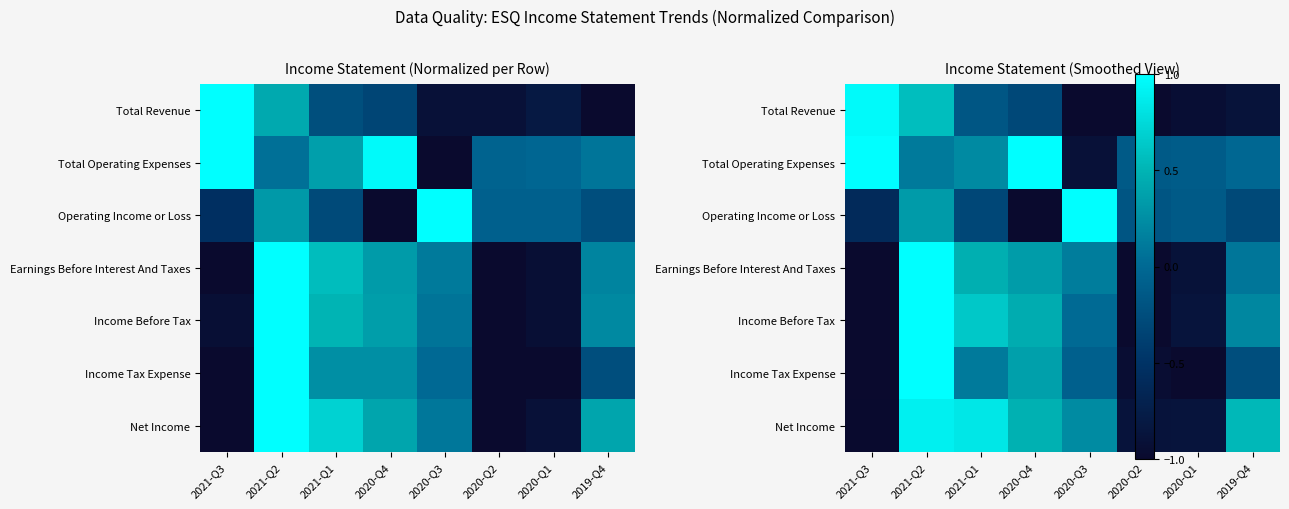

At which category does the chart reach its minimum across all series?

2020-Q3